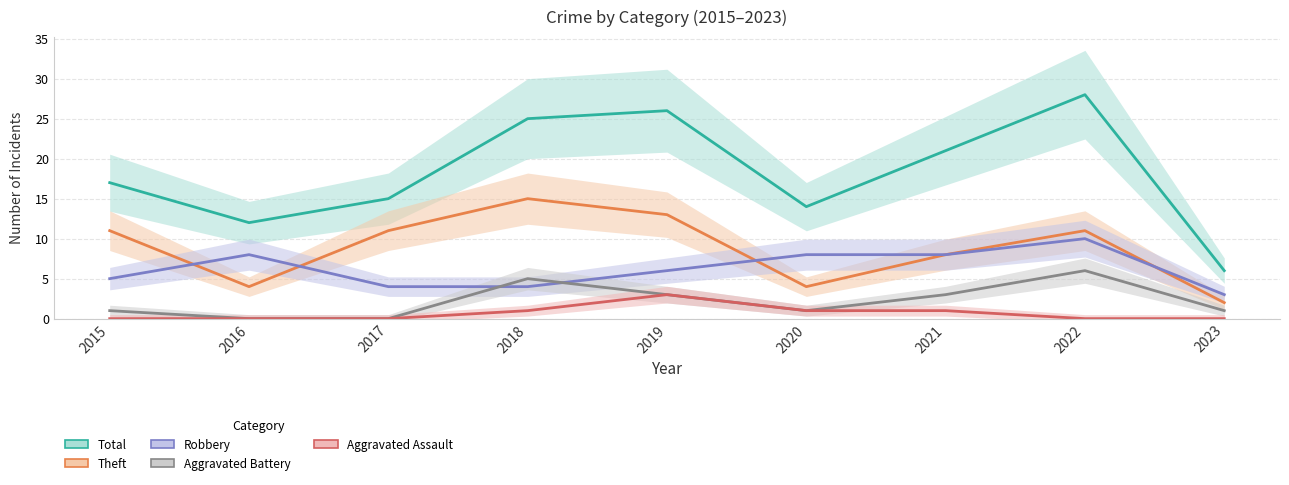

Where is the first local maximum for Aggravated Battery?

2018